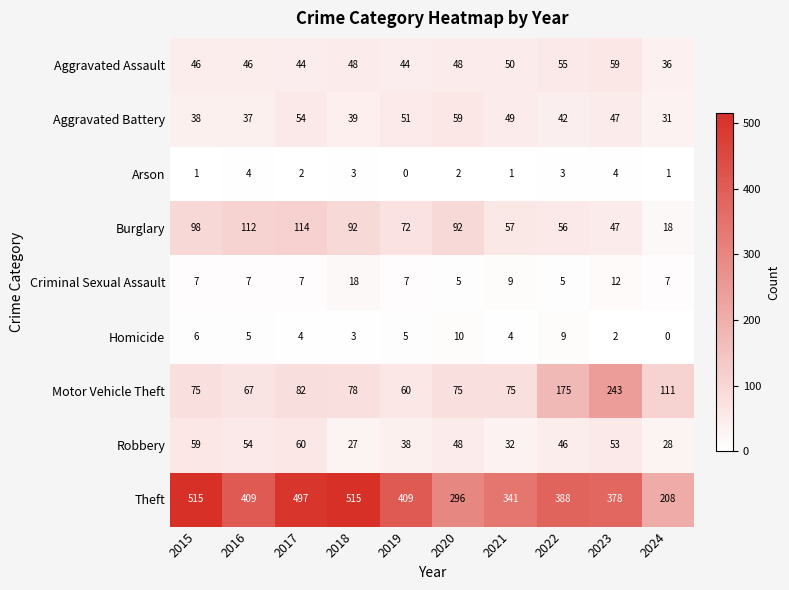

Which series has the largest range (max minus min)?

Theft